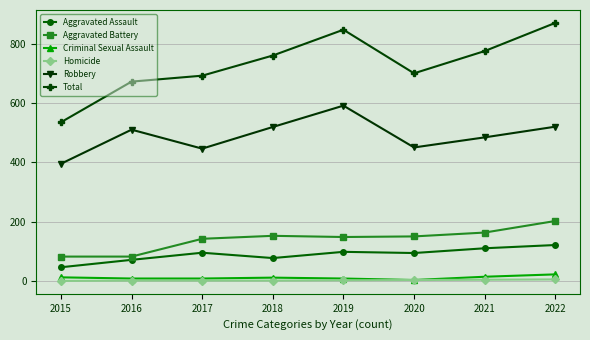

What is the value of the Aggravated Battery point at the 6th from the left?

150